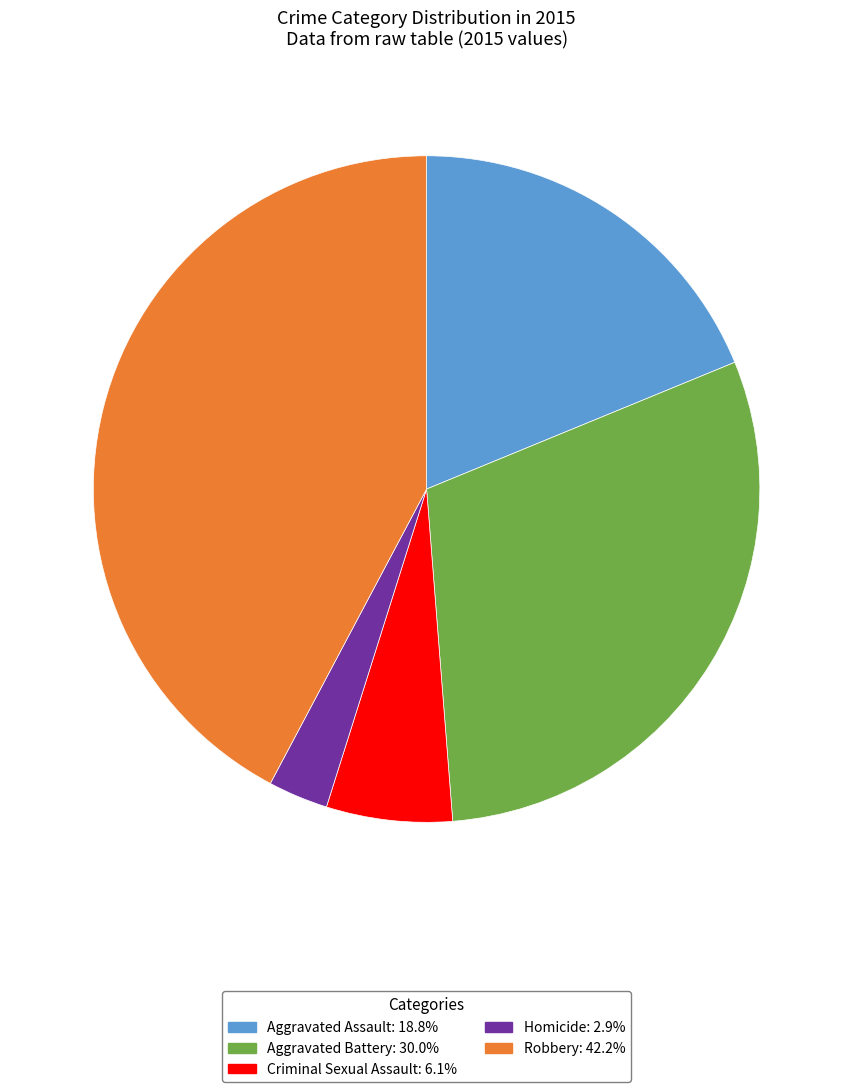

Which category has the biggest portion of the pie?

Robbery